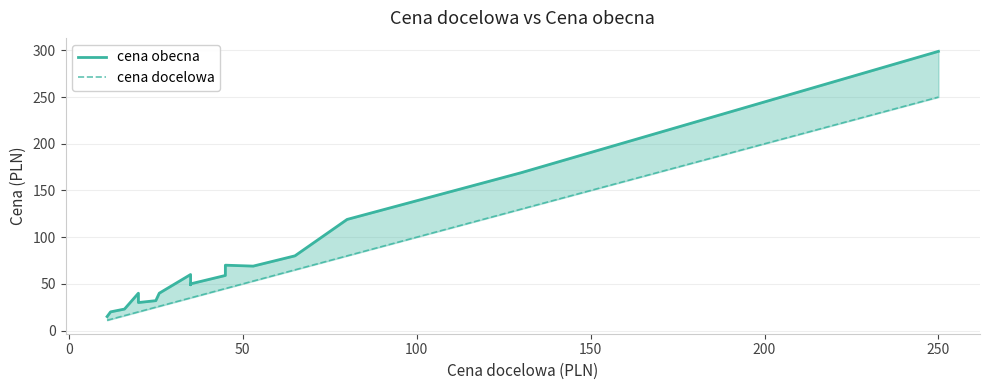

How many interior local valleys does the cena obecna series have?

3